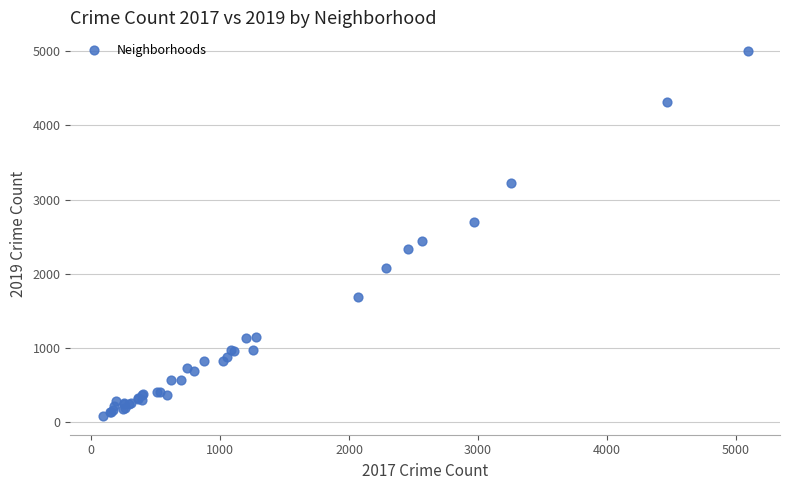

What Y value in the scatter plot is closest to 2542?

2441